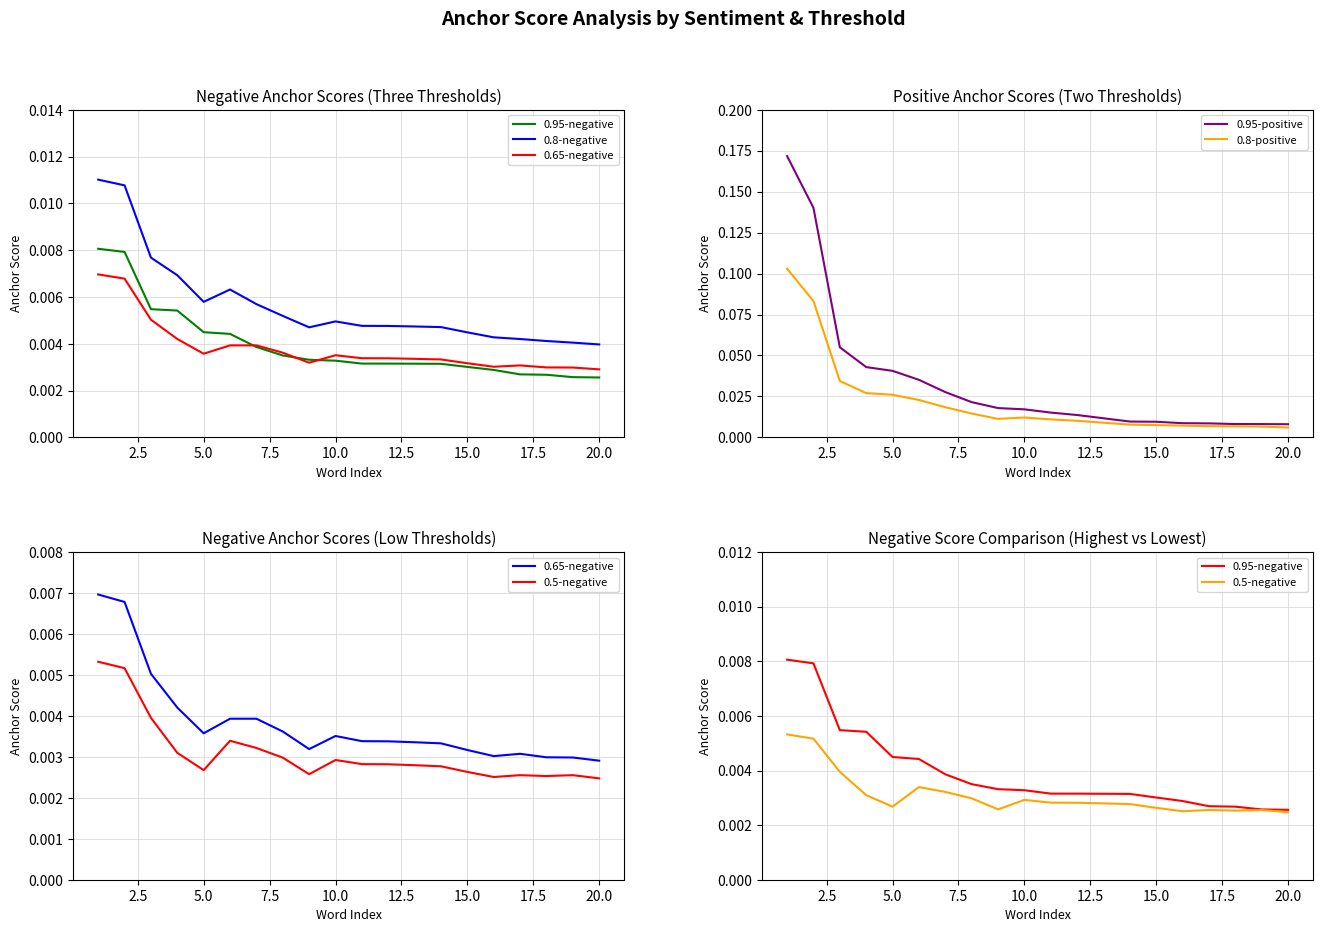

Which series changed the most between 2.5 and 5.0?

0.95-positive